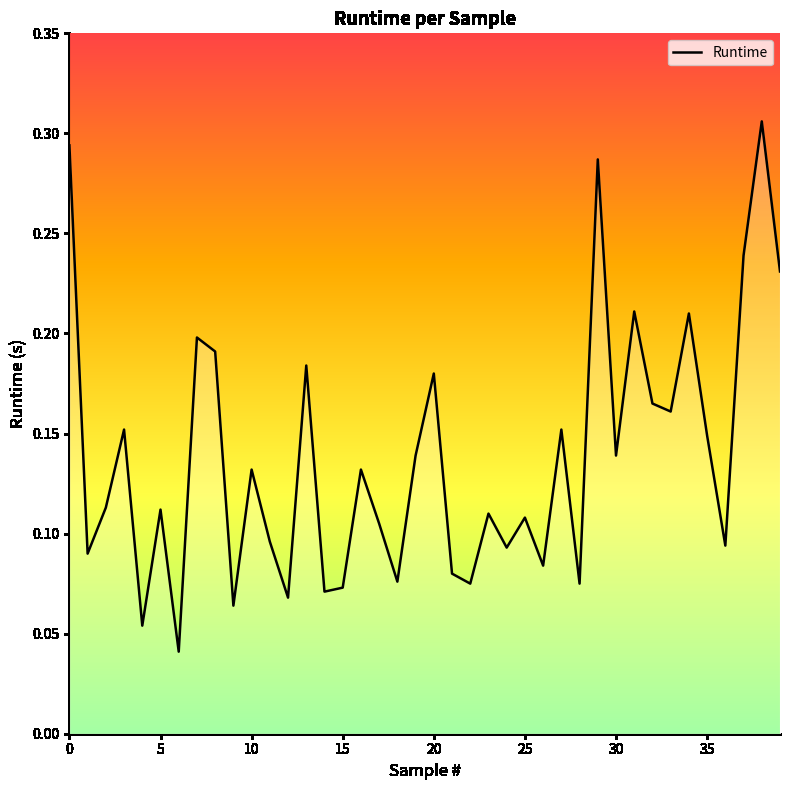

Which has a higher value, 9 or 27?

27